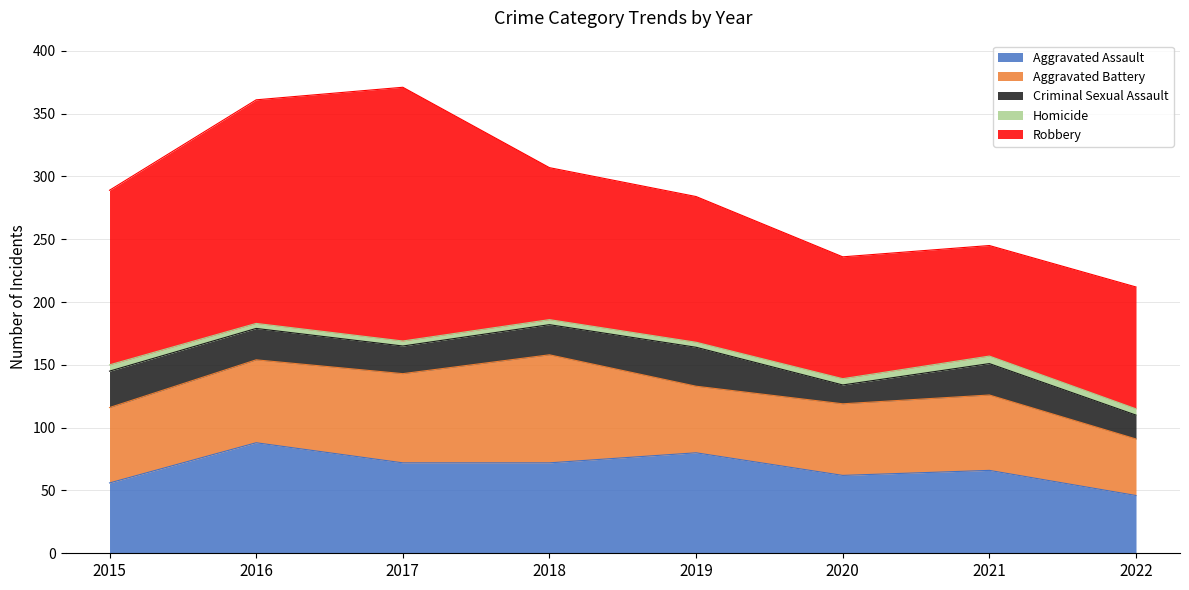

At which label does Criminal Sexual Assault first exceed 25?

2015